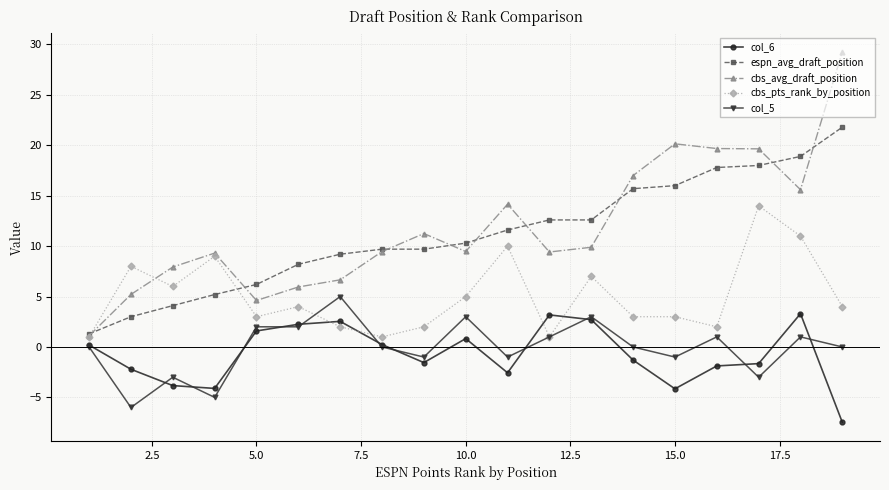

Which series has the largest total across all categories?

cbs_avg_draft_position